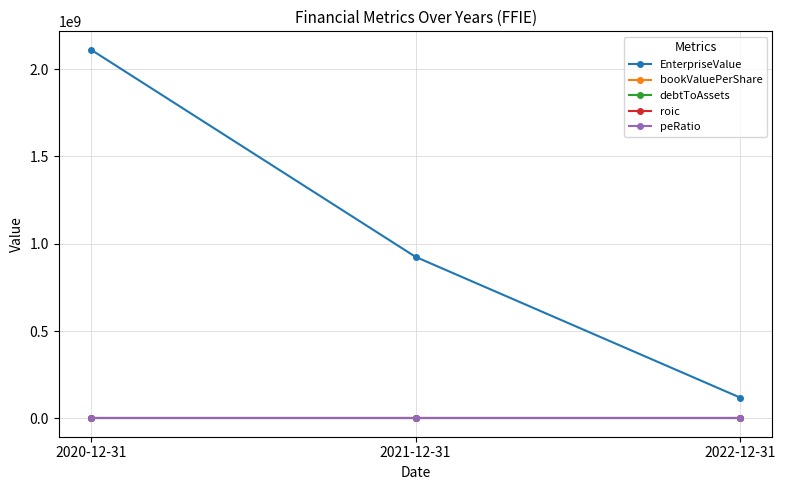

What is the difference between the debtToAssets values at 2021-12-31 and 2020-12-31?

1.5